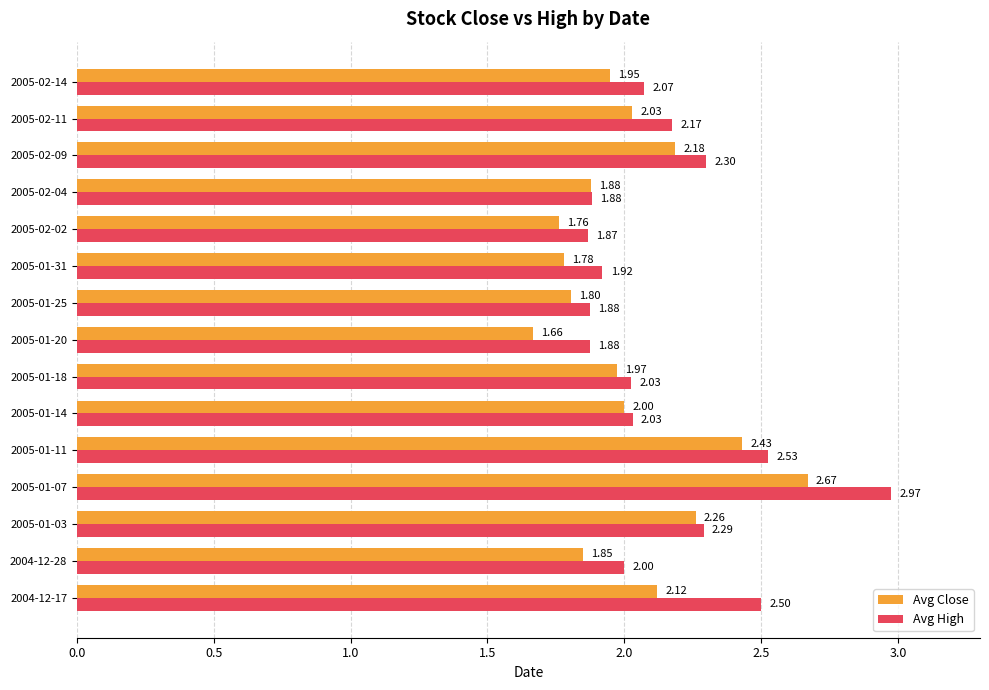

At which category is the sum across all series the highest?

2005-01-07